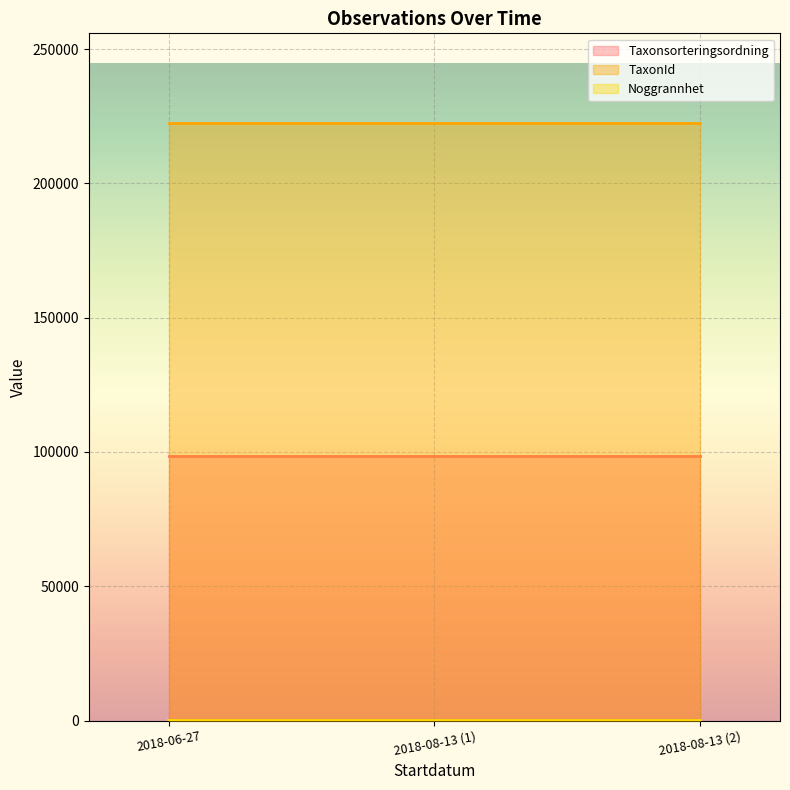

How many Noggrannhet values are between 5 and 10?

3